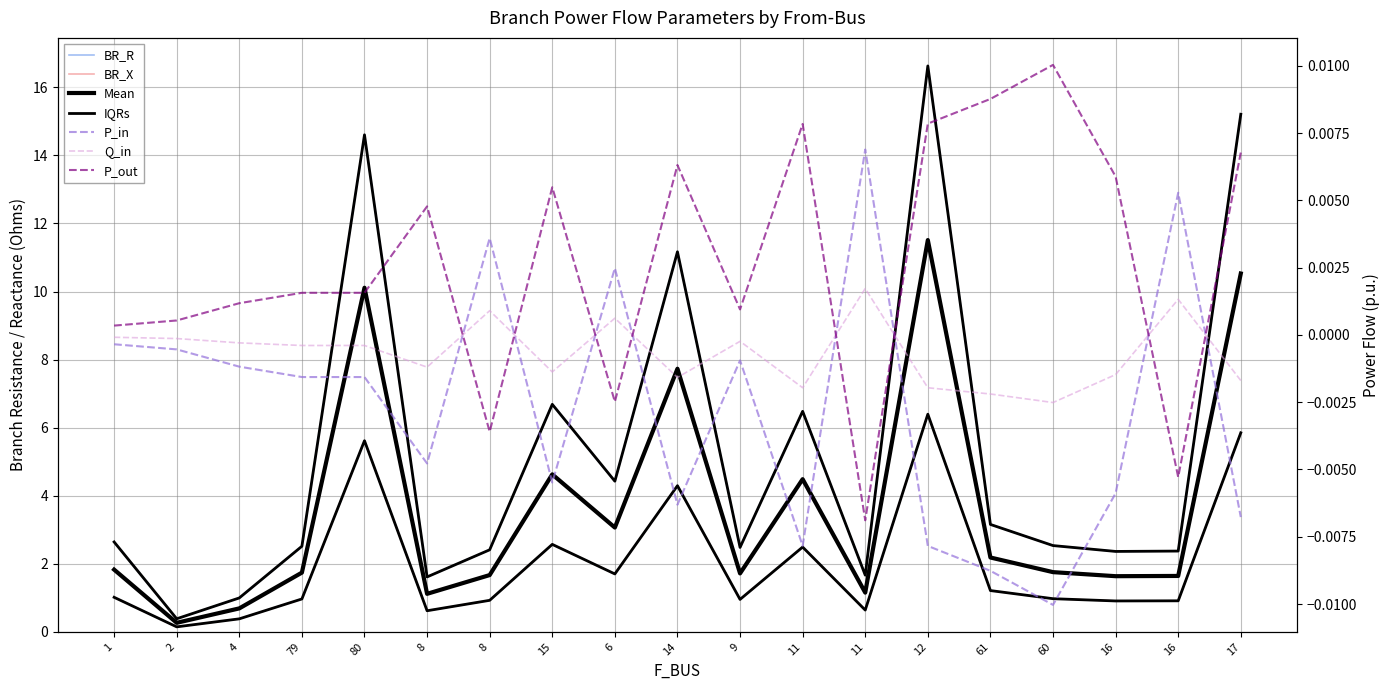

At which category is the sum across all series the highest?

12